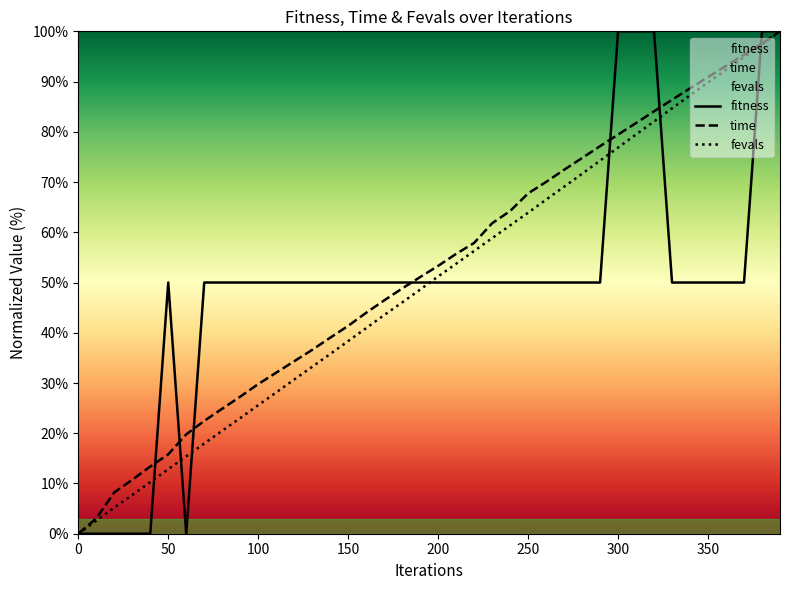

Rank the series at 200 from highest to lowest value.

time, fevals, fitness